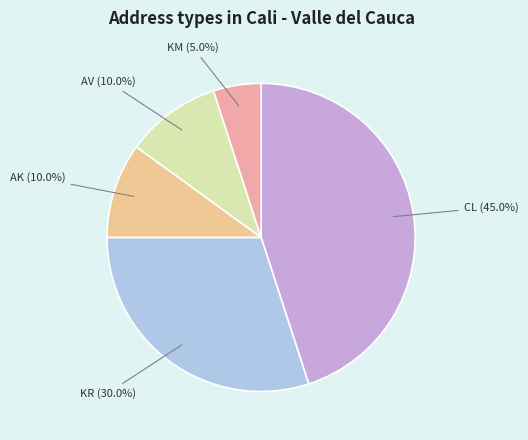

To the nearest percent, what is the difference between the largest and smallest slice percentages?

40%